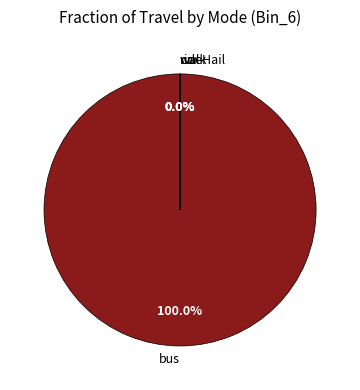

Is it true that bus is 91% of the pie?

False